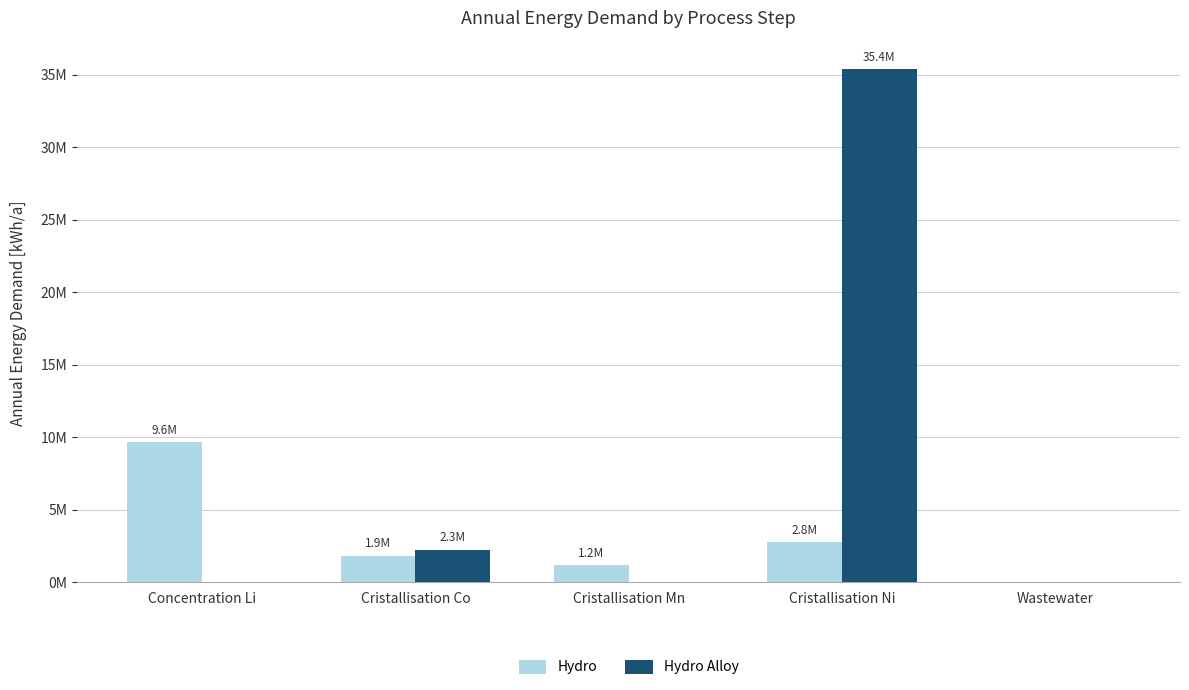

Between Cristallisation Ni and Cristallisation Mn, which is larger?

Cristallisation Ni